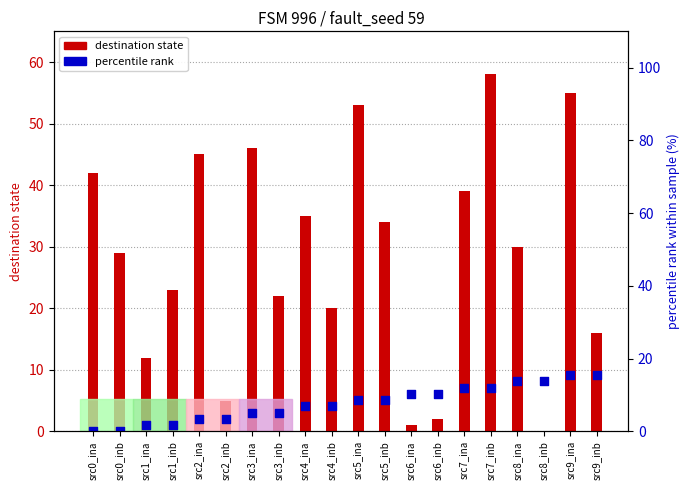

Which series reaches the minimum Y coordinate?

destination_state (count)